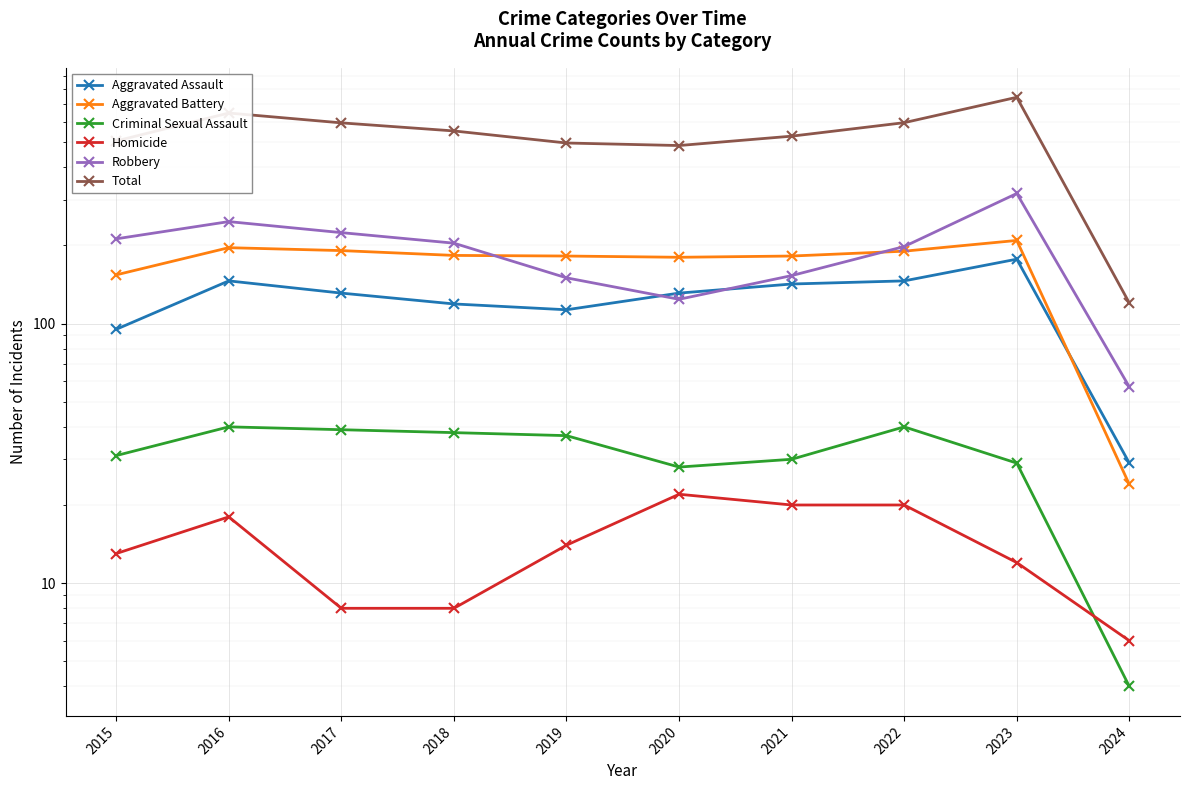

Rank the series by their maximum value, from lowest to highest.

Homicide, Criminal Sexual Assault, Aggravated Assault, Aggravated Battery, Robbery, Total